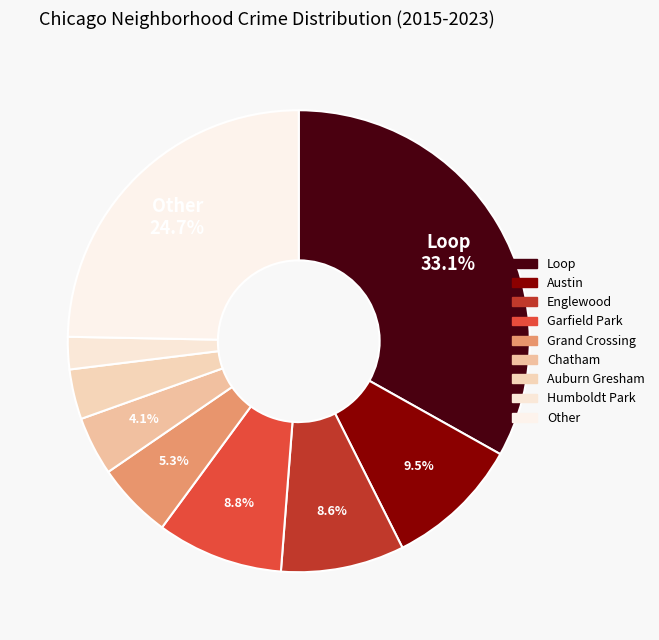

What is the smallest slice in the pie chart?

Humboldt Park